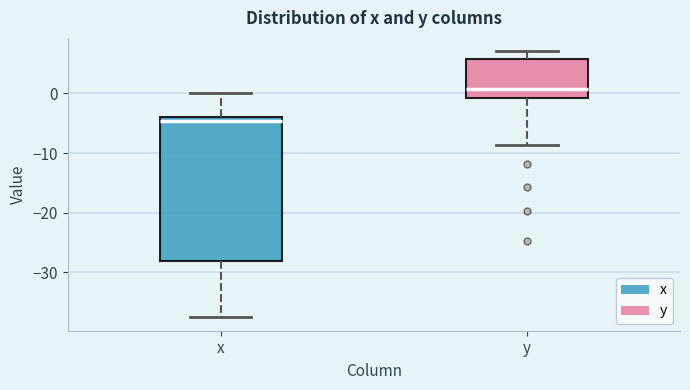

Reading left to right, transcribe this box plot: for each box, give where its median line is, the range the box spans, and where its two whiskers end, as read against the y-axis. The values are not printed on the chart, so give them approximately, as read against the axis.

x: median -5, box -28 to -4, whiskers -38 to 0
y: median 1, box -1 to 6, whiskers -9 to 7